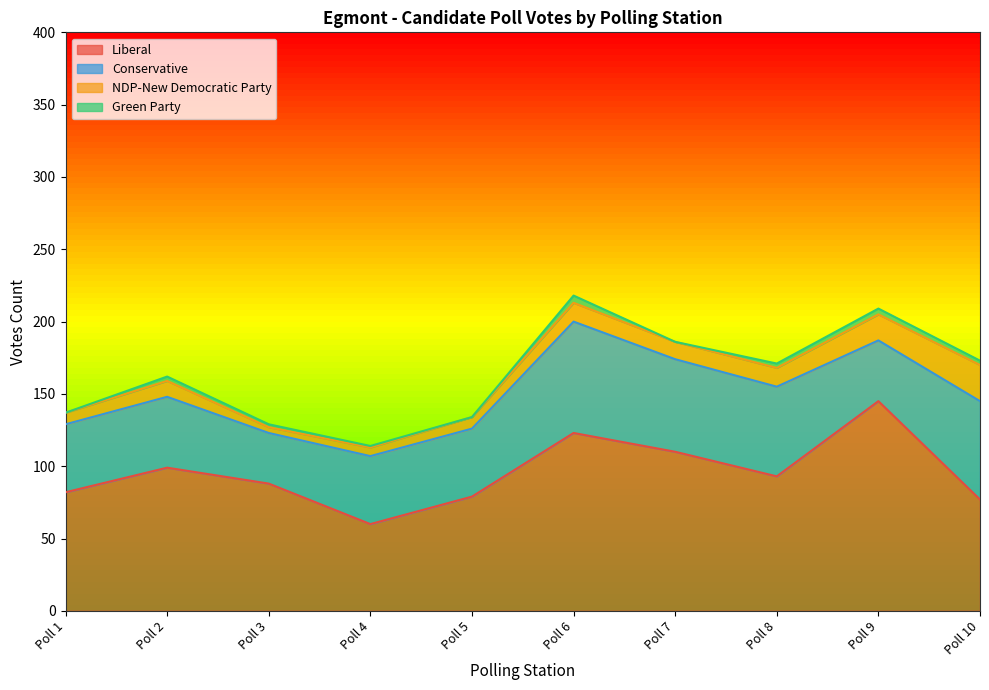

Does the chart display data point markers on the line(s)?

No